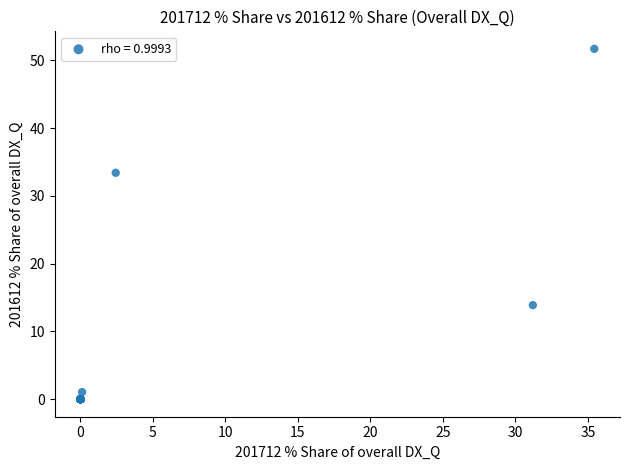

What Y value in the scatter plot is closest to 25?

33.4